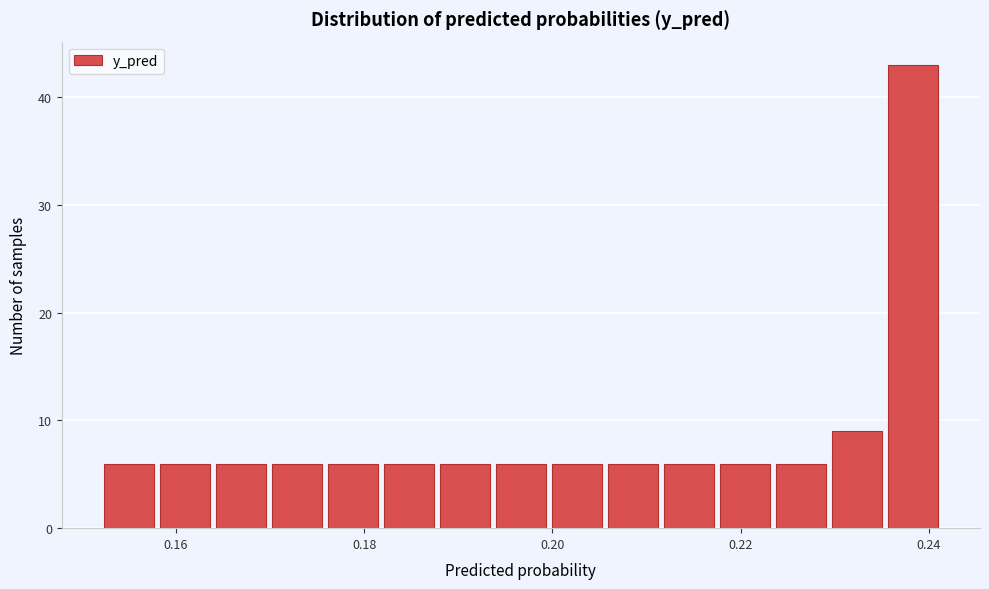

Read against the x-axis, roughly where is the centre of the tallest bar?

0.238